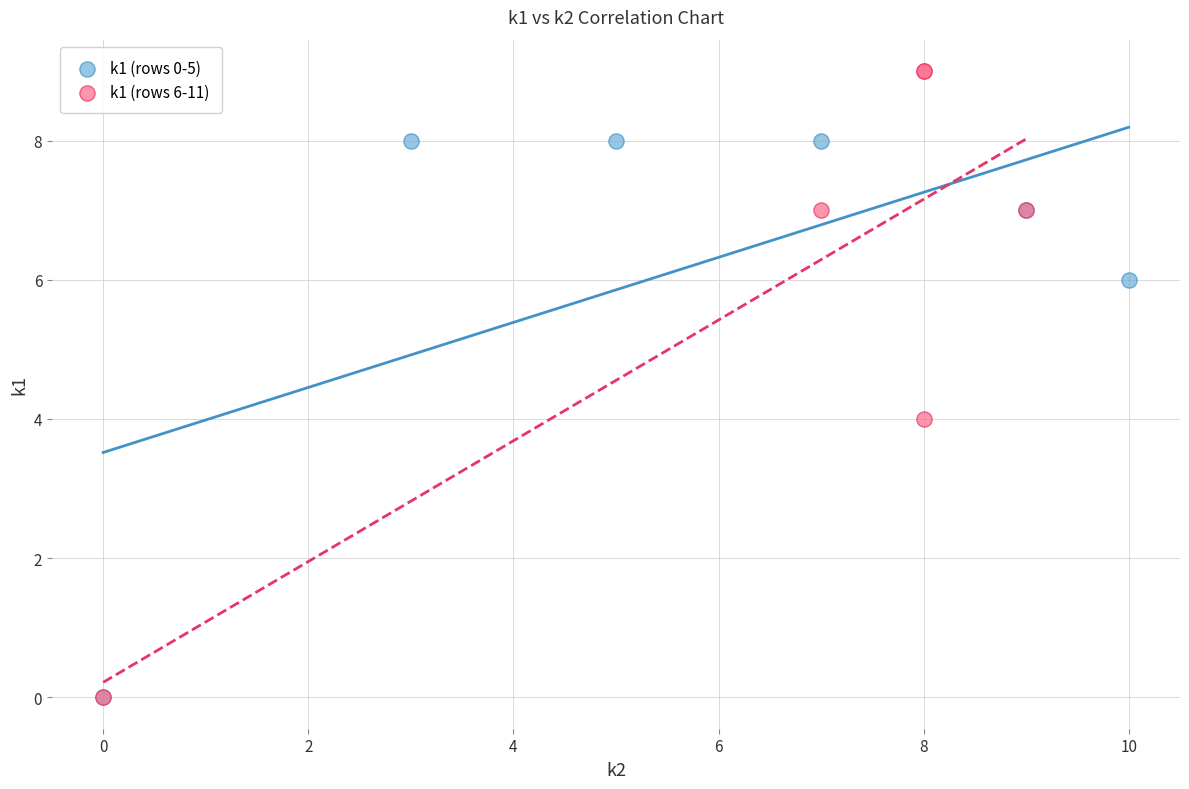

Which series has the widest spread of Y values?

k1 (rows 6-11)